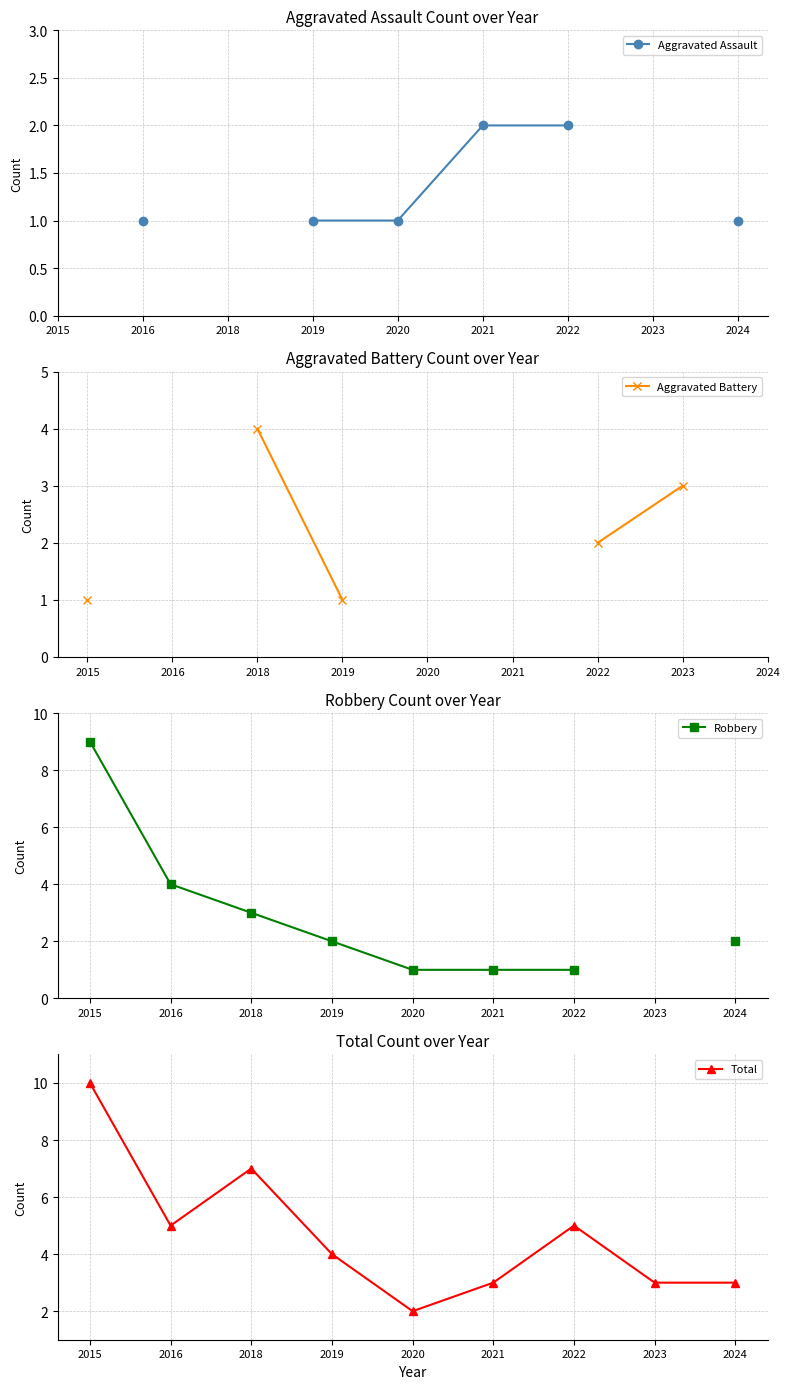

True or false: Aggravated Assault and Robbery intersect in this chart.

False